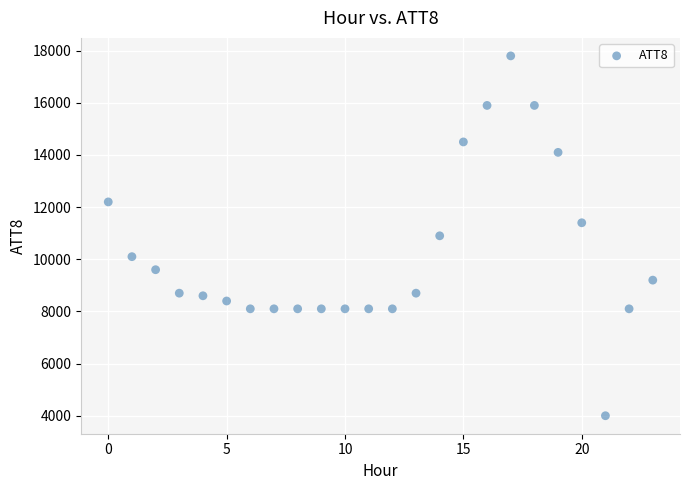

What is the range of Y values (max minus min)?

13800